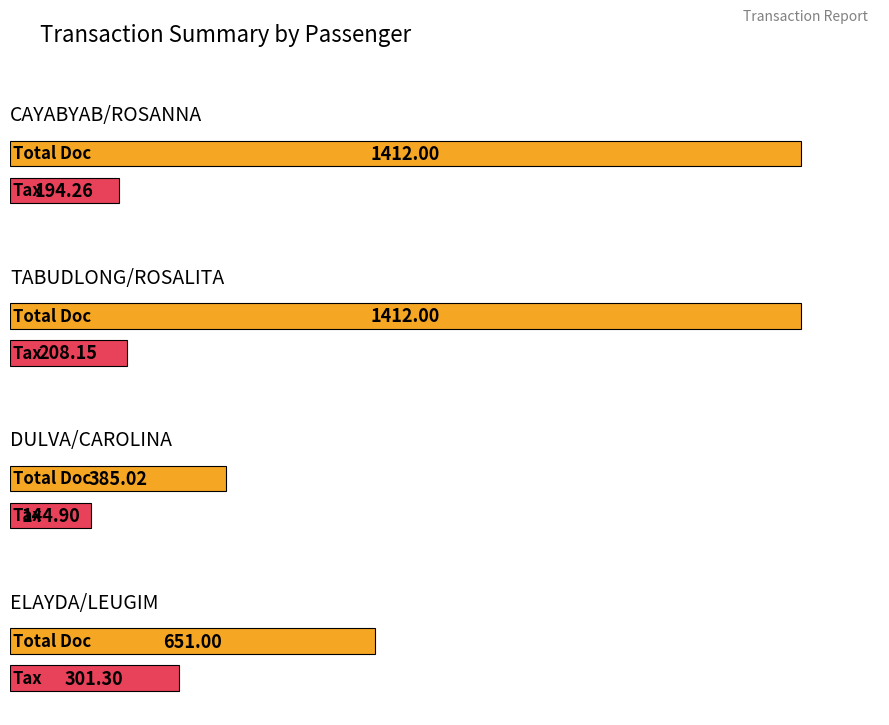

Which category has the lowest value in the TAX series?

DULVA/CAROLINA